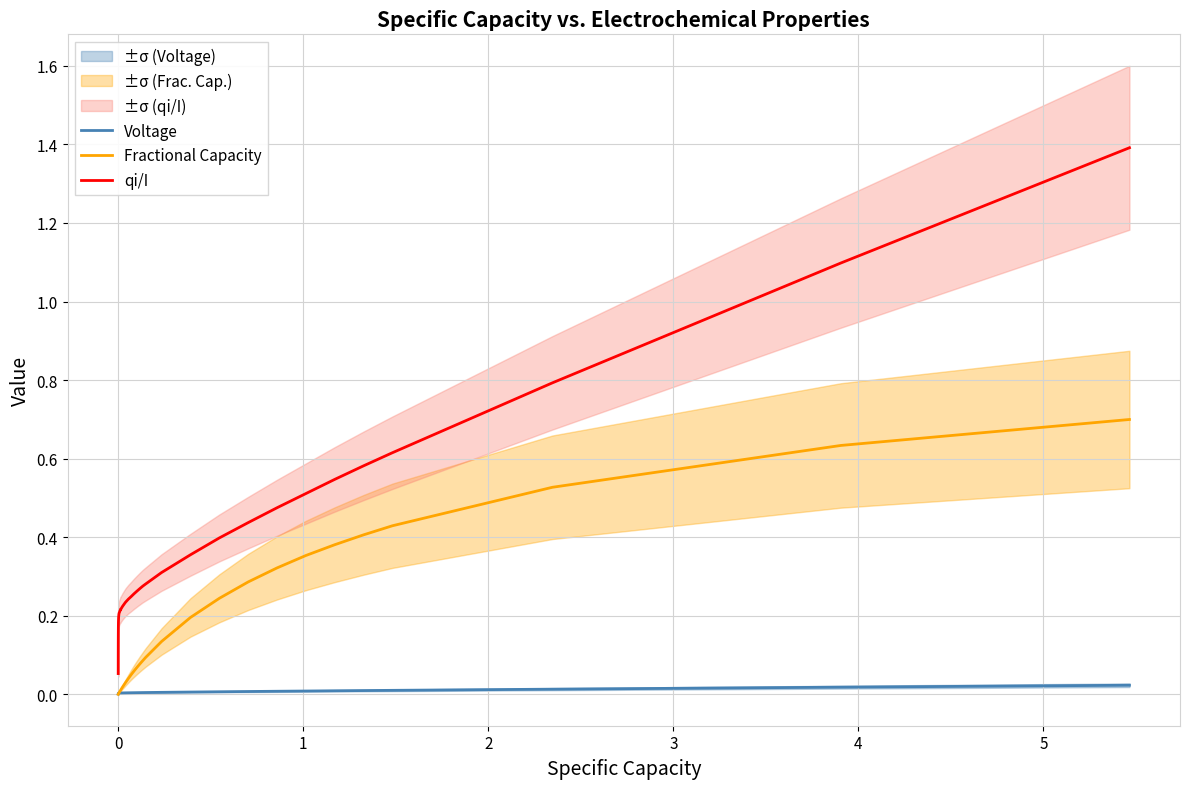

Is this an area chart (filled region under the line)?

No